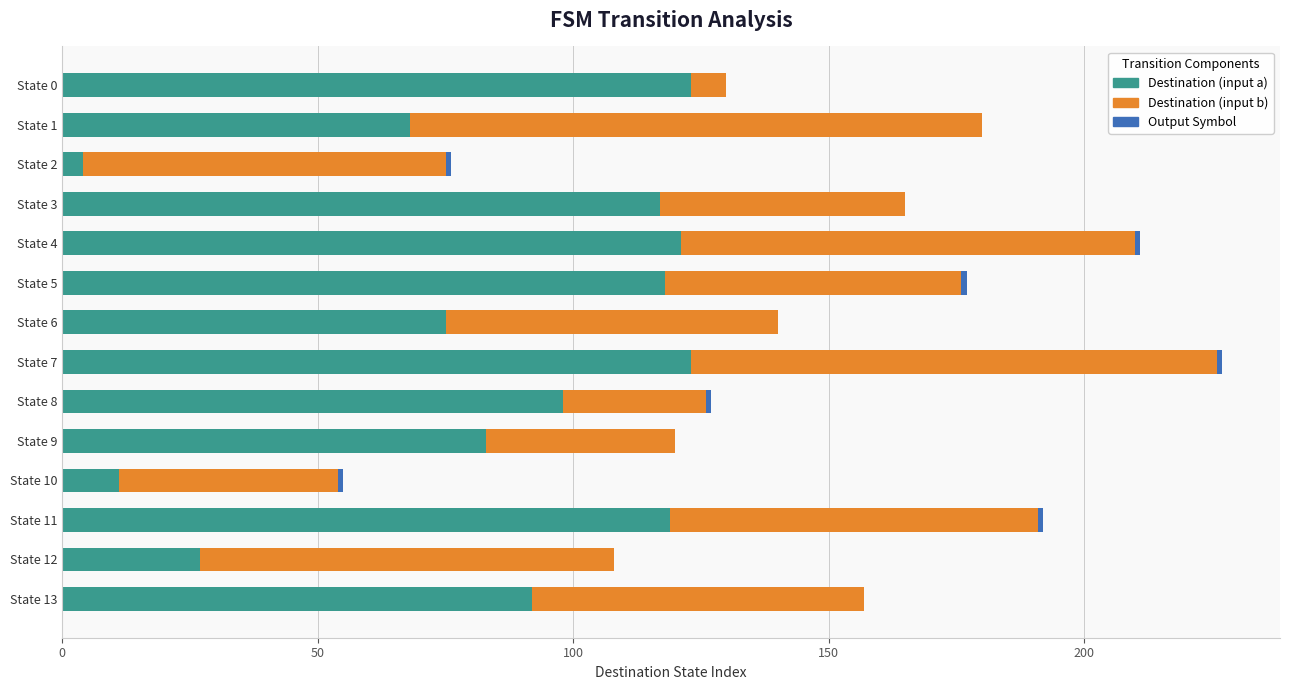

At which category is the sum across all series the highest?

State 7